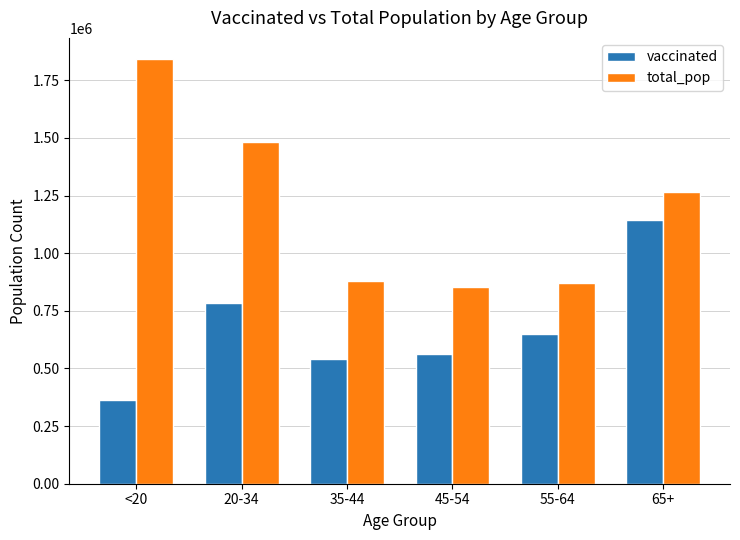

At which category is the sum across all series the highest?

65+